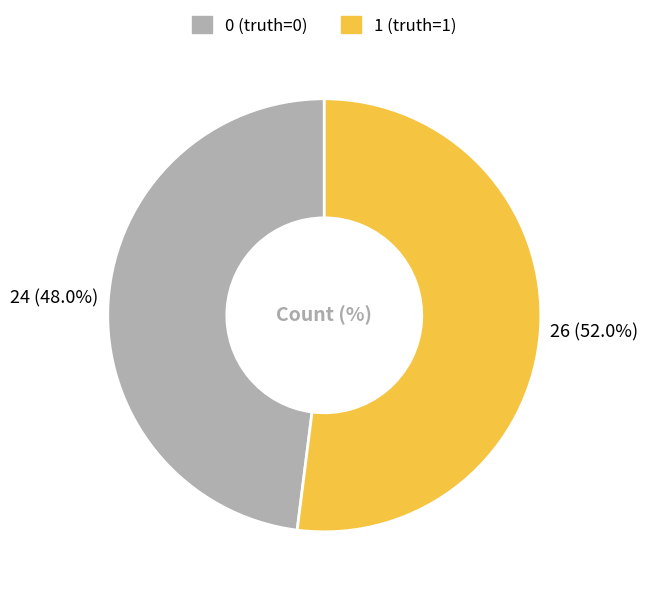

Is it true that 0 is 42% of the pie?

False